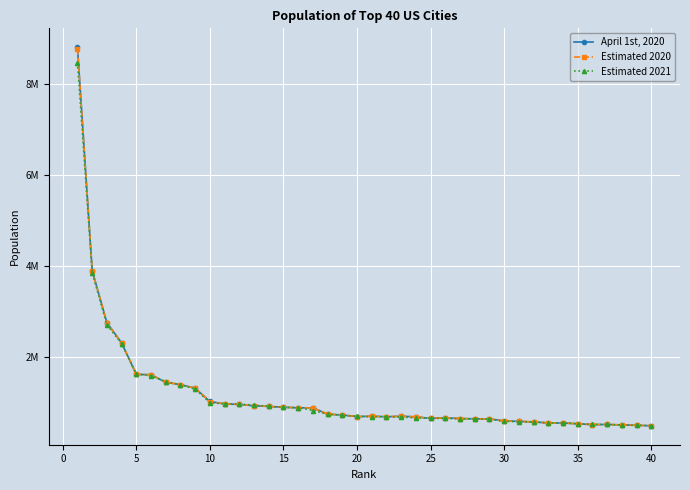

Is this an area chart (filled region under the line)?

No